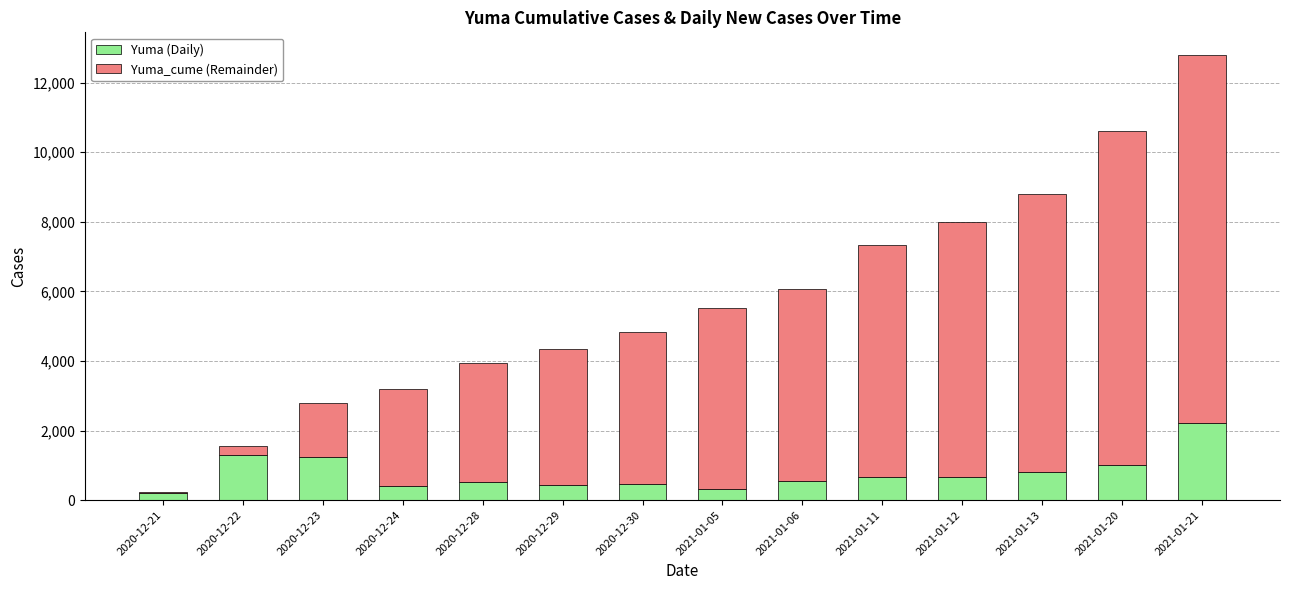

At which category is the sum across all series the highest?

2021-01-21